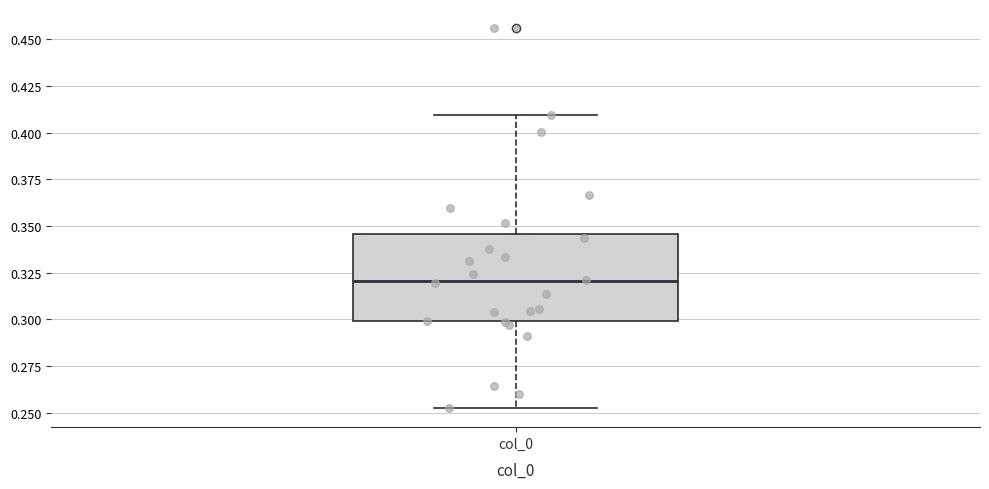

Where does the upper whisker of the box for col_0 end on the y-axis? The values are not printed on the chart, so give them approximately, as read against the axis.

0.410